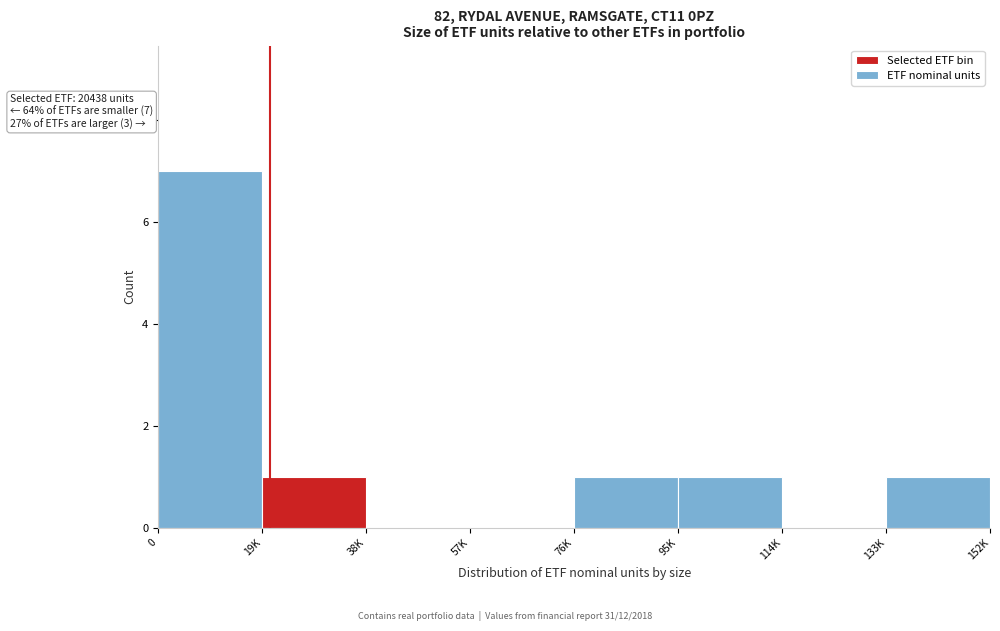

Reading left to right, what are all the values shown in this chart?

0=7	19K=1	38K=0	57K=0	76K=1	95K=1	114K=0	133K=1